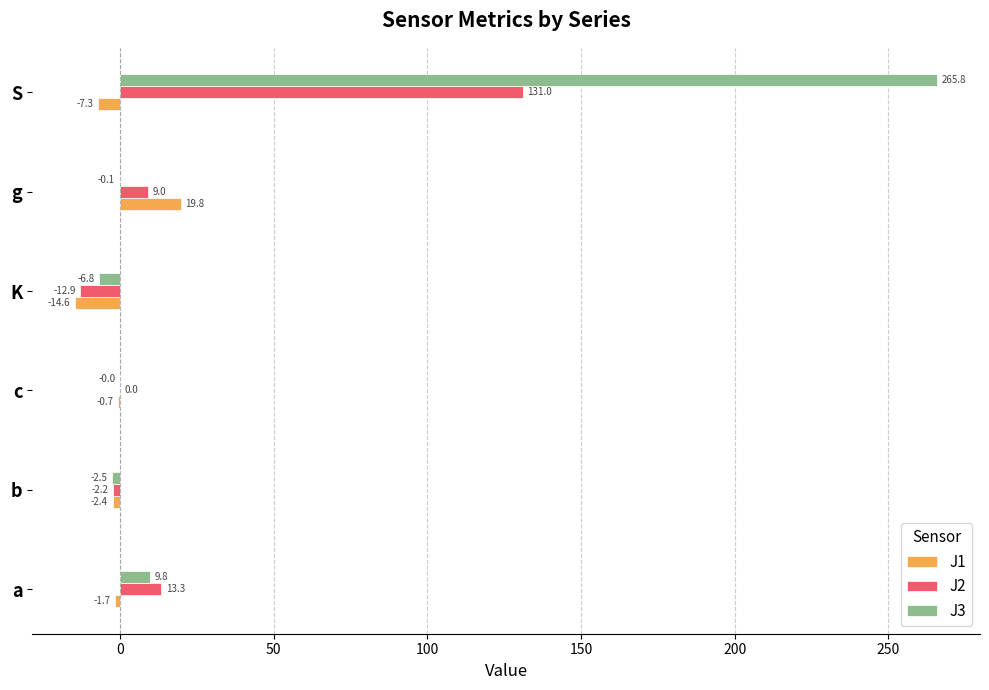

Is the value of J3 at K greater than the value of J2 at S?

No